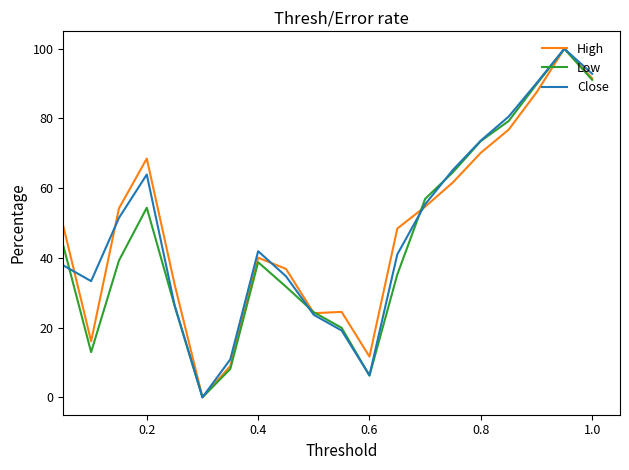

What is the greatest value displayed?

100.0